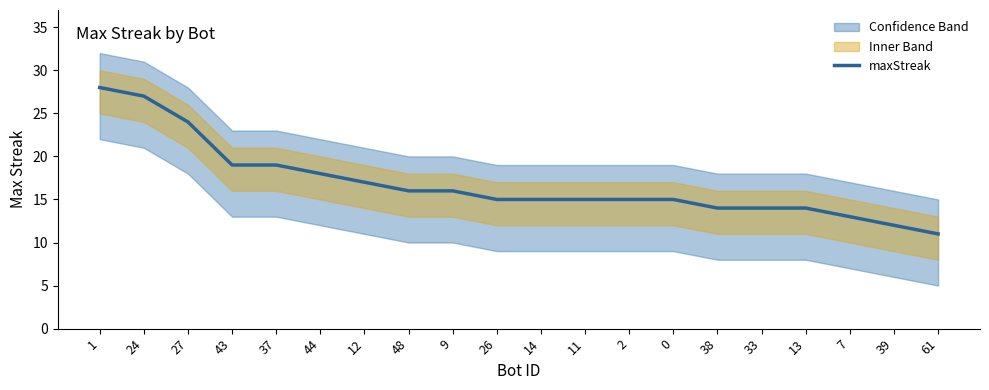

Which has a higher value, 37 or 12?

37